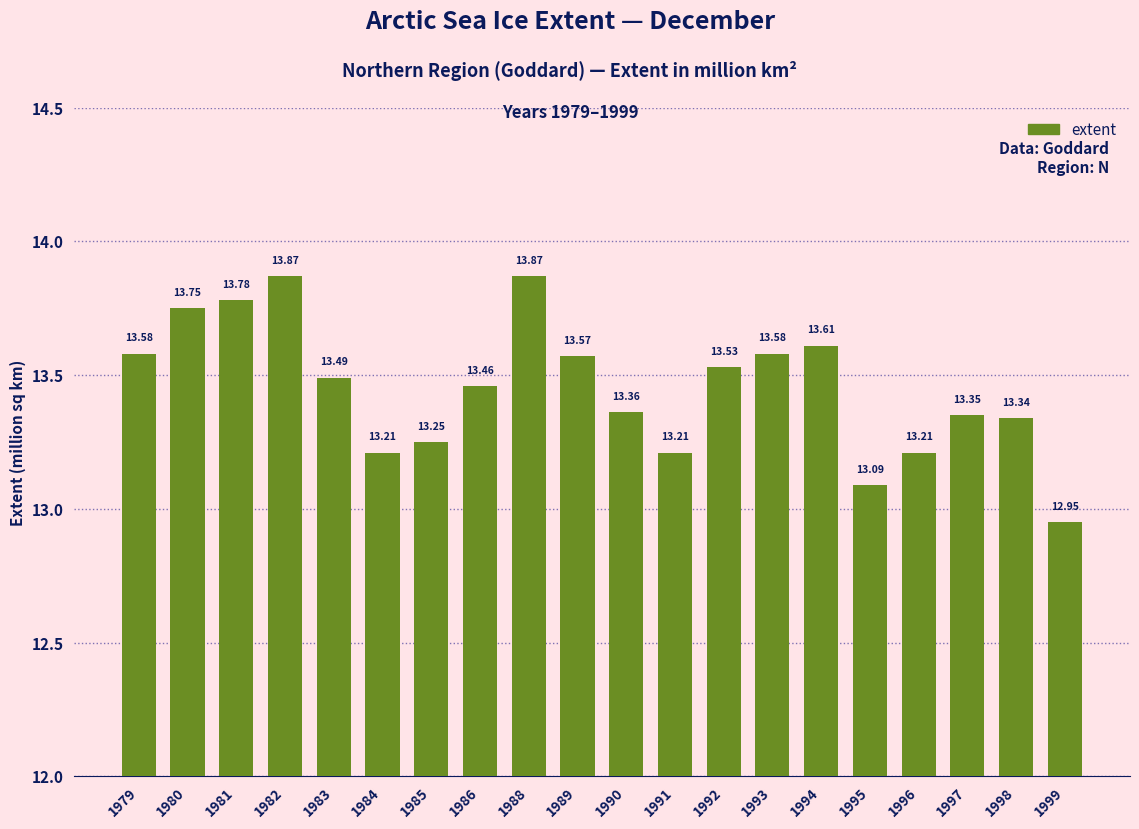

Between 1983 and 1992, which is larger?

1992